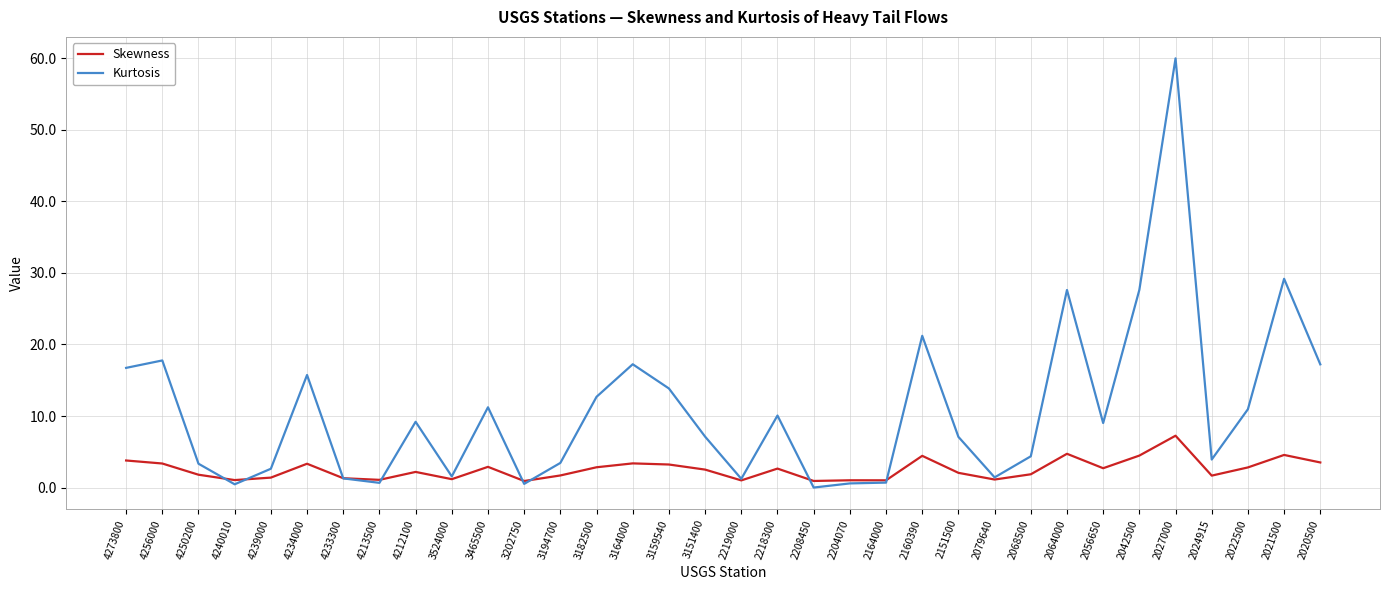

Which series has the largest total across all categories?

Kurtosis